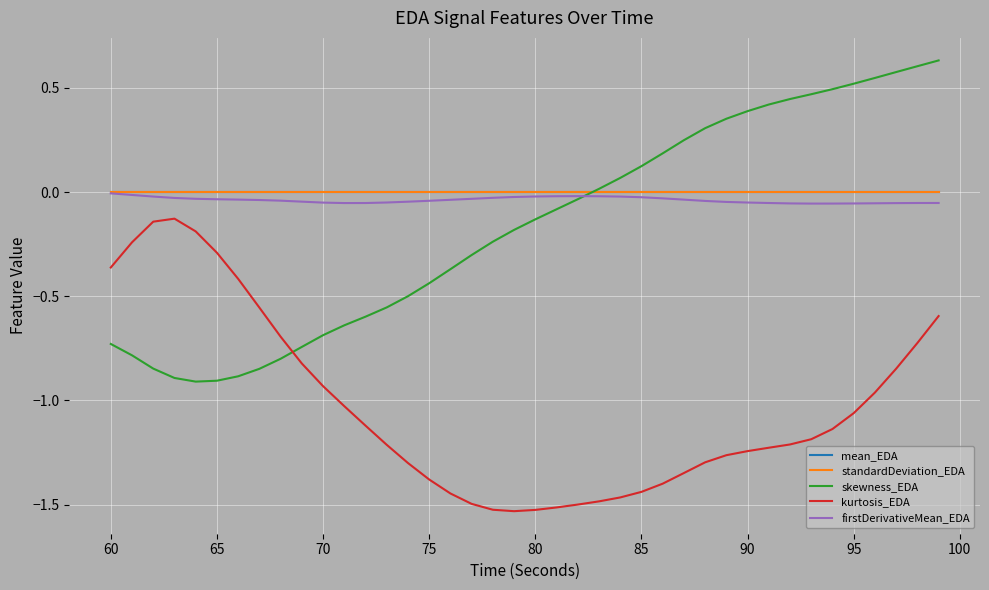

What is the difference between the second highest and minimum values in the skewness_EDA series?

1.5